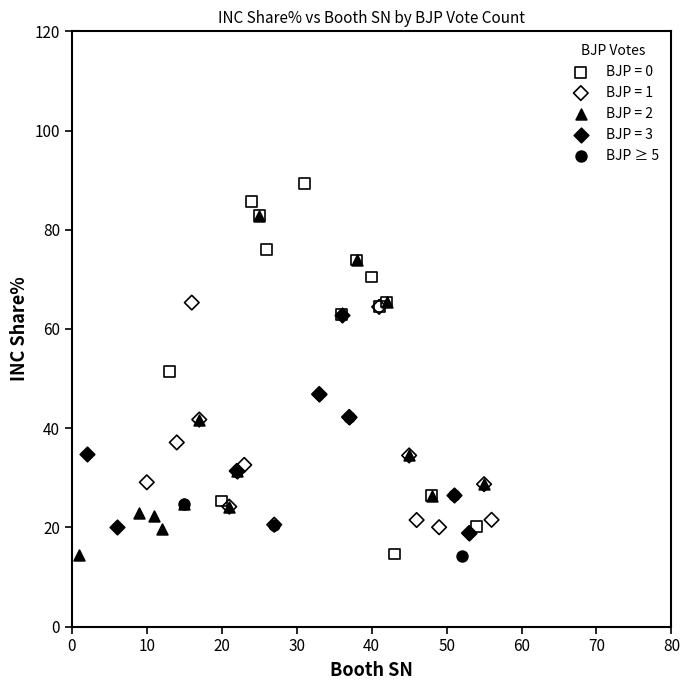

Which series reaches the maximum Y coordinate?

BJP = 0